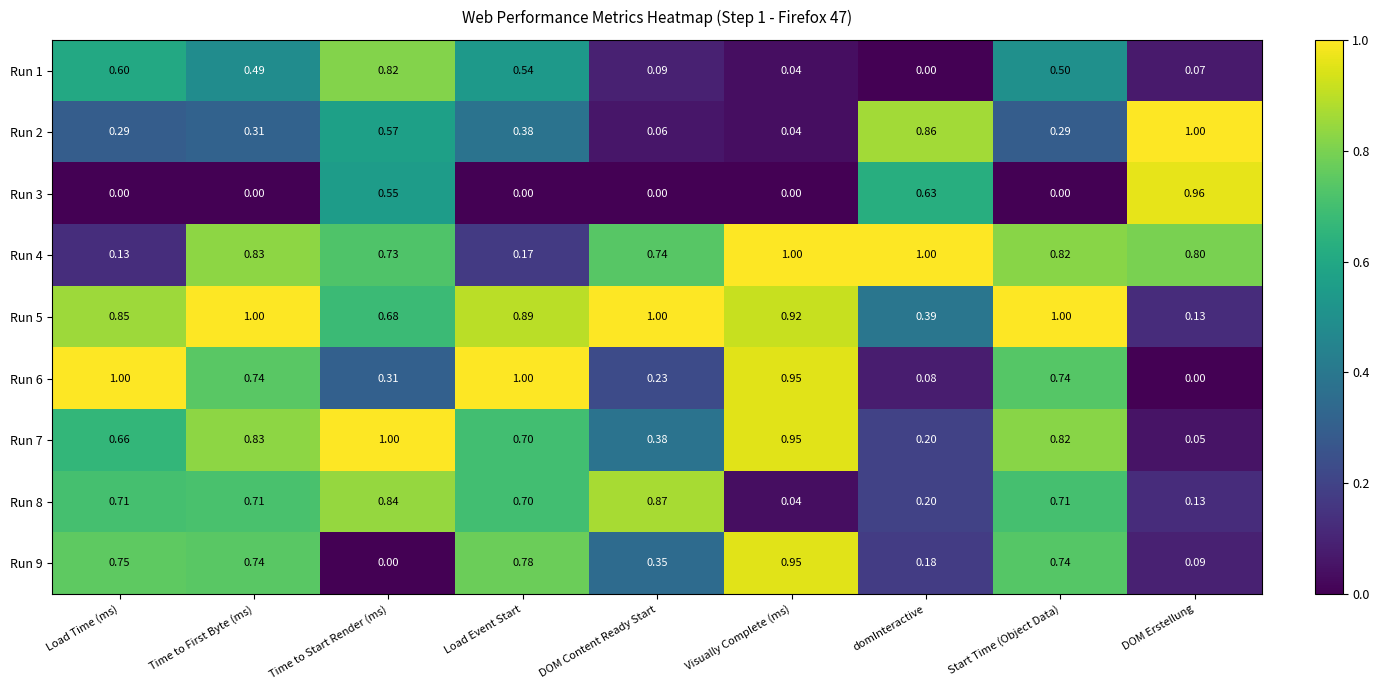

At which category is the sum across all series the highest?

Time to First Byte (ms)